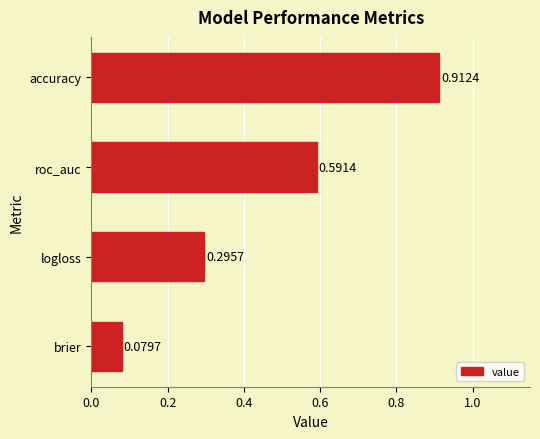

Rank the categories by value from highest to lowest.

accuracy, roc_auc, logloss, brier